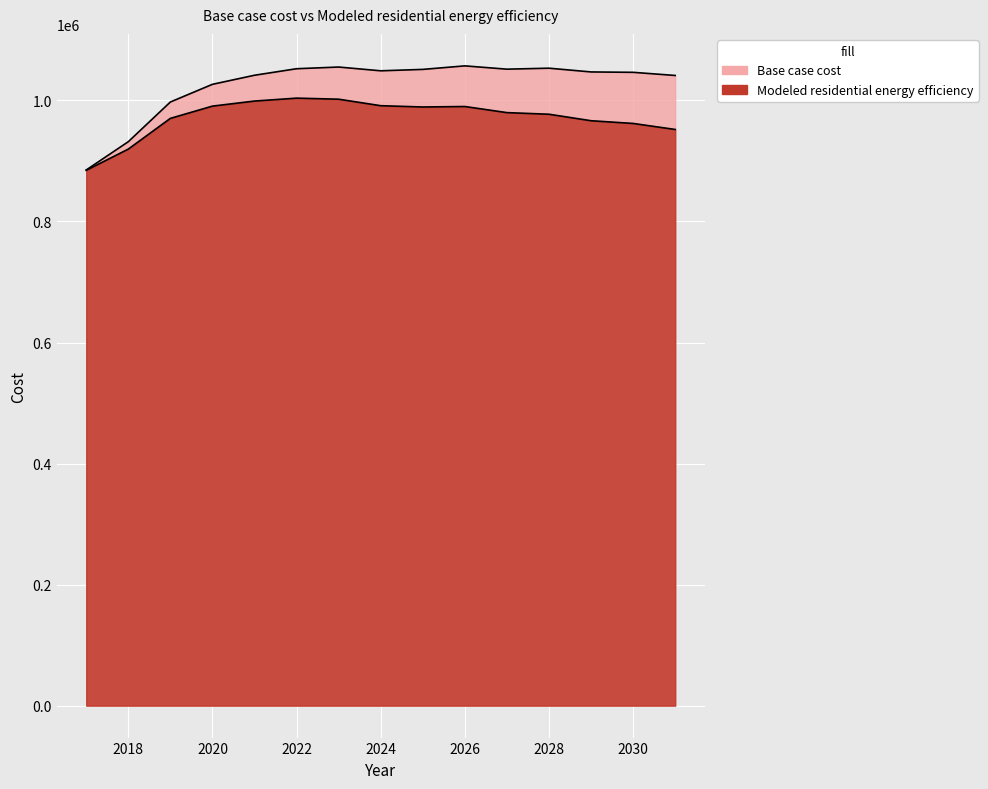

Rank the series by their average value, from highest to lowest.

Base case cost, Modeled residential energy efficiency